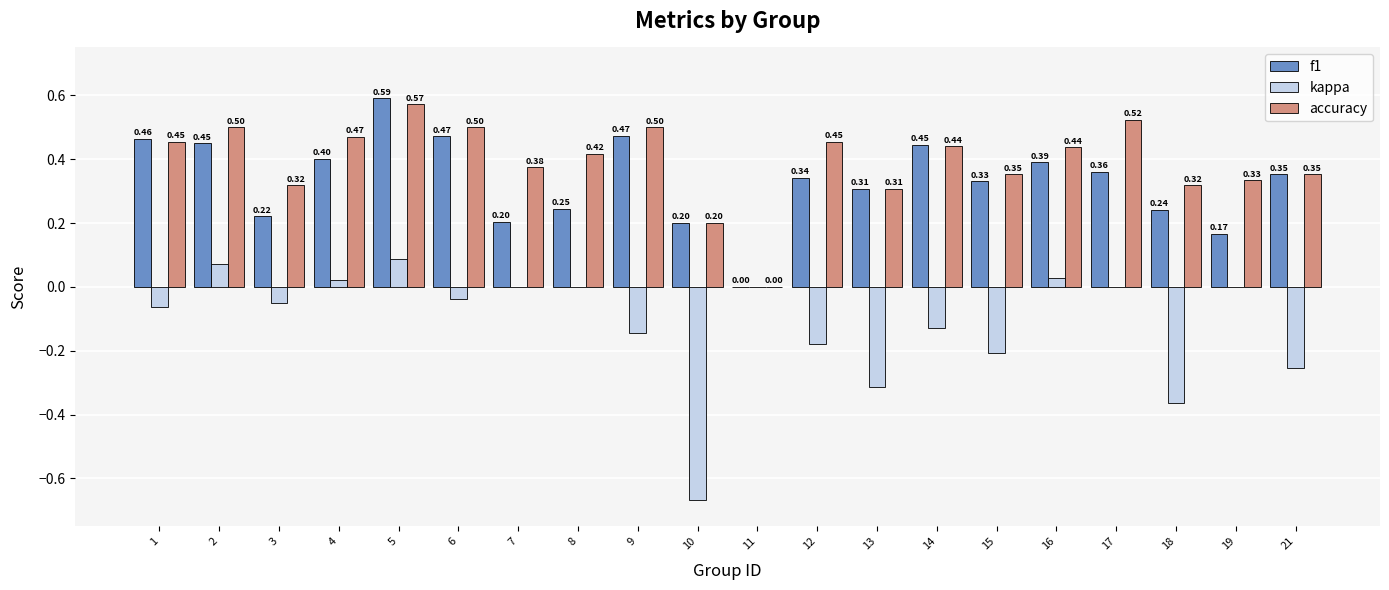

Between 5 and 11, which series saw the biggest shift?

f1